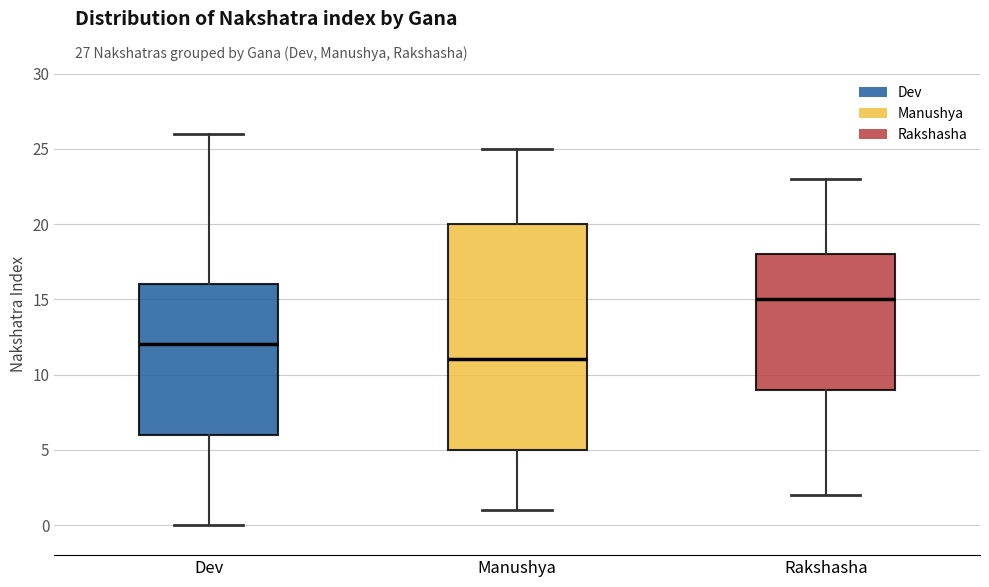

Which box has the highest median line?

Rakshasha